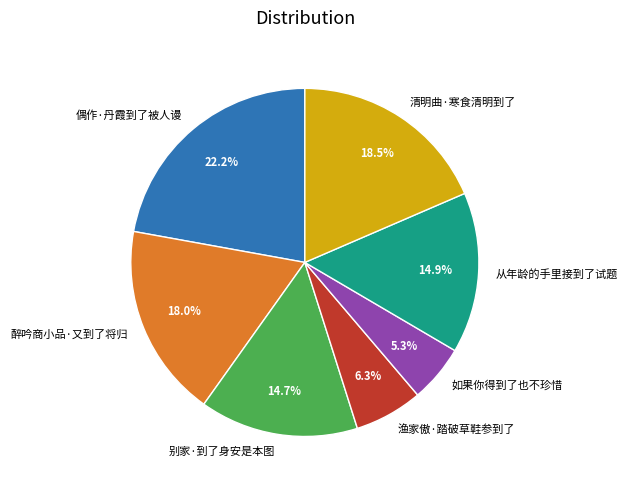

Which category has the smallest portion of the pie?

如果你得到了也不珍惜